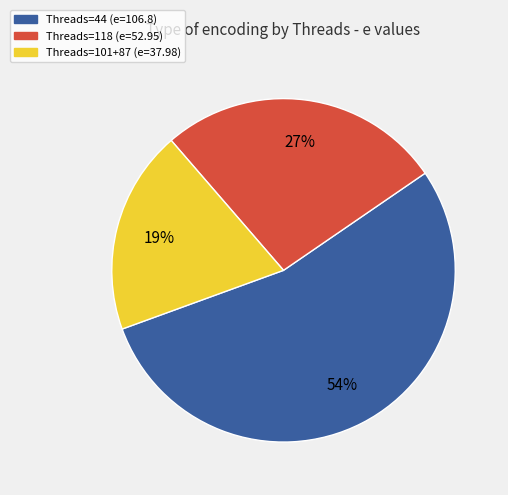

Is there a majority slice in this chart?

Yes